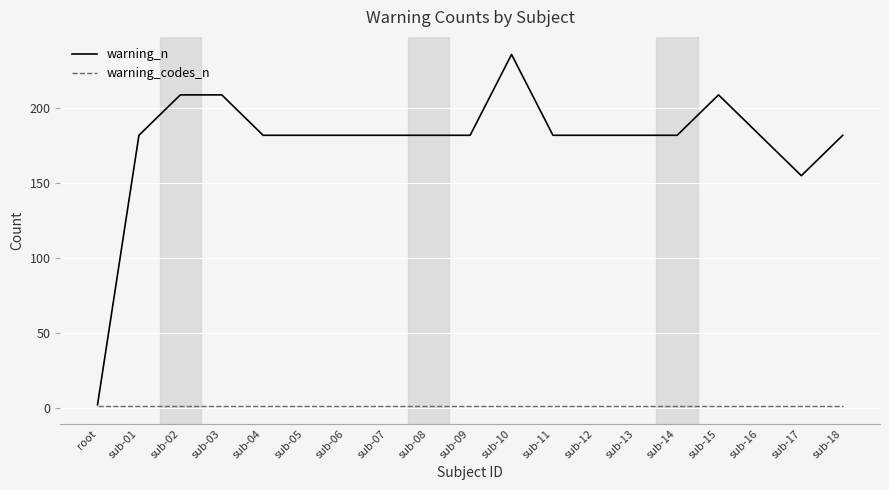

At sub-12, list the series in order from largest to smallest.

warning_n, warning_codes_n